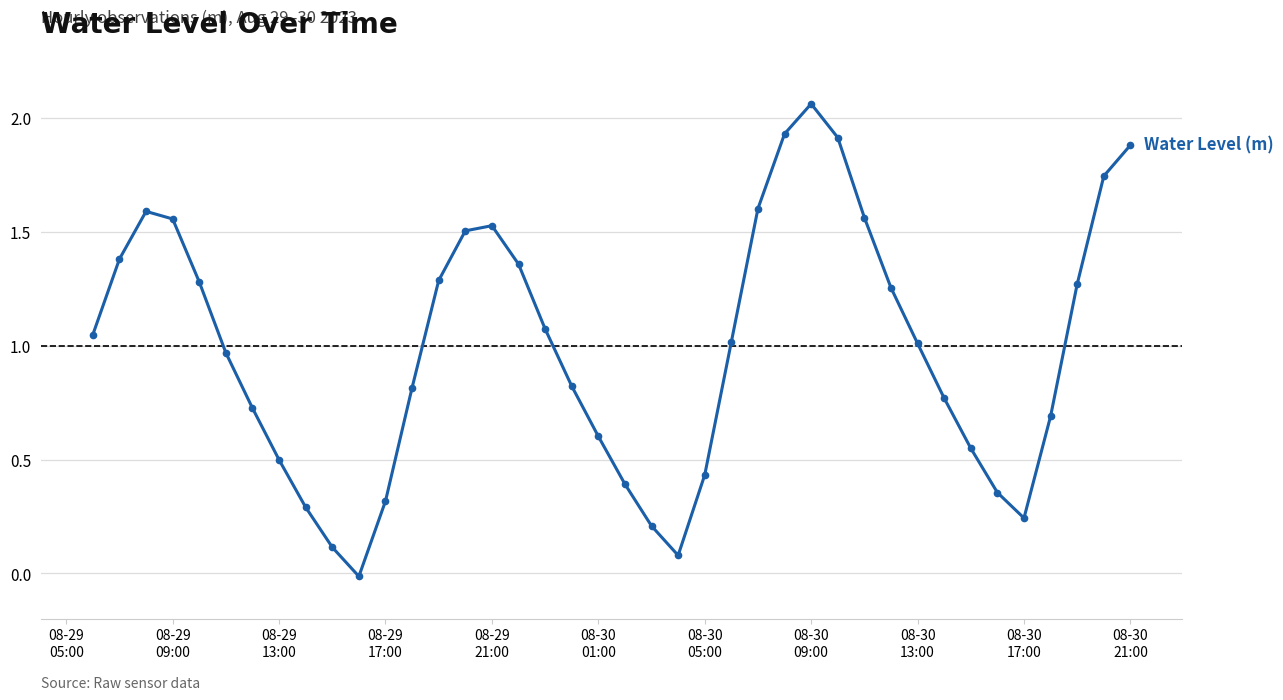

How many points are higher than both their immediate neighbors (excluding endpoints)?

3